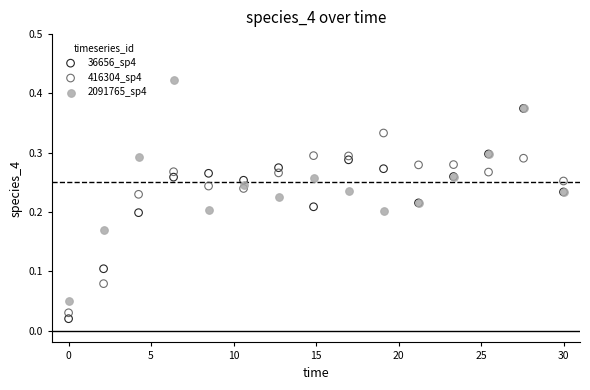

Which series reaches the minimum Y coordinate?

36656_sp4